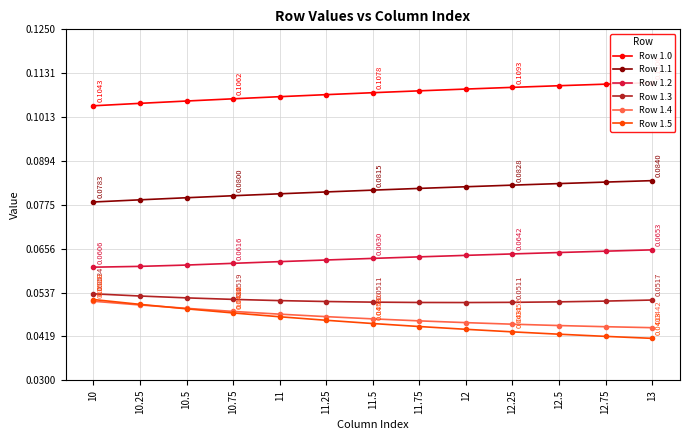

How many series are shown in this chart?

6